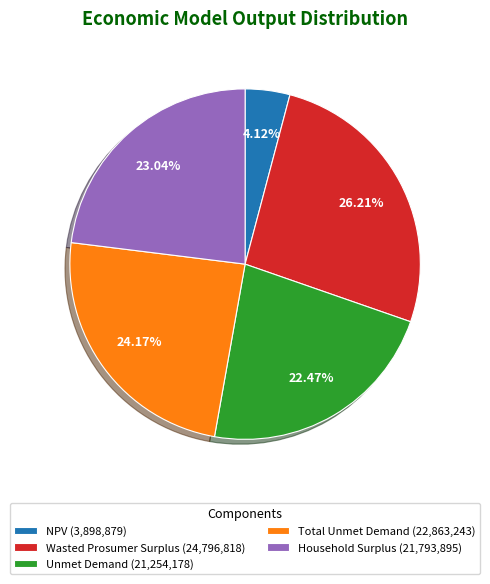

To the nearest percent, what is the difference between the largest and smallest slice percentages?

22%